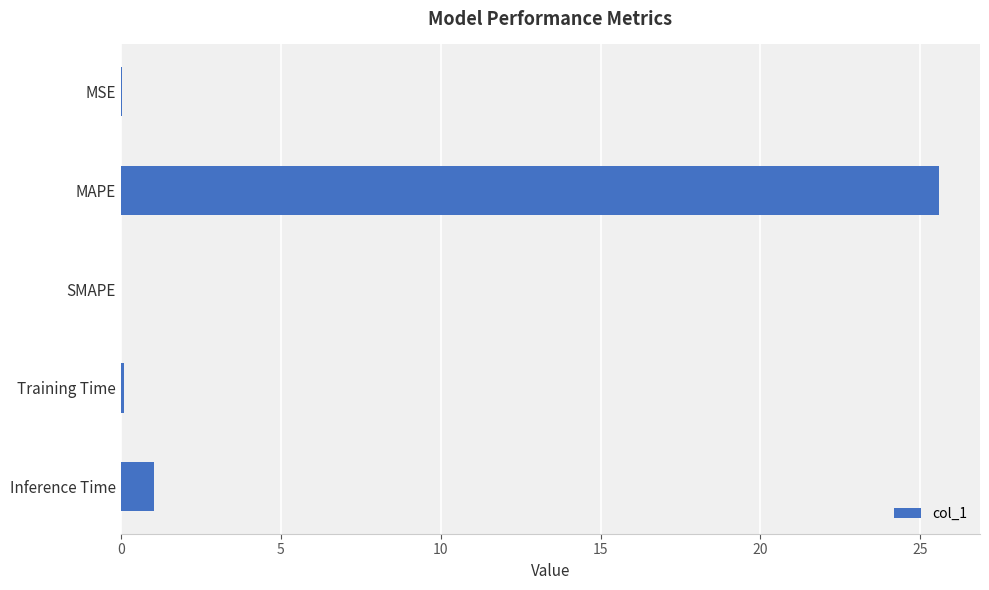

What is the sum of all values?

26.7